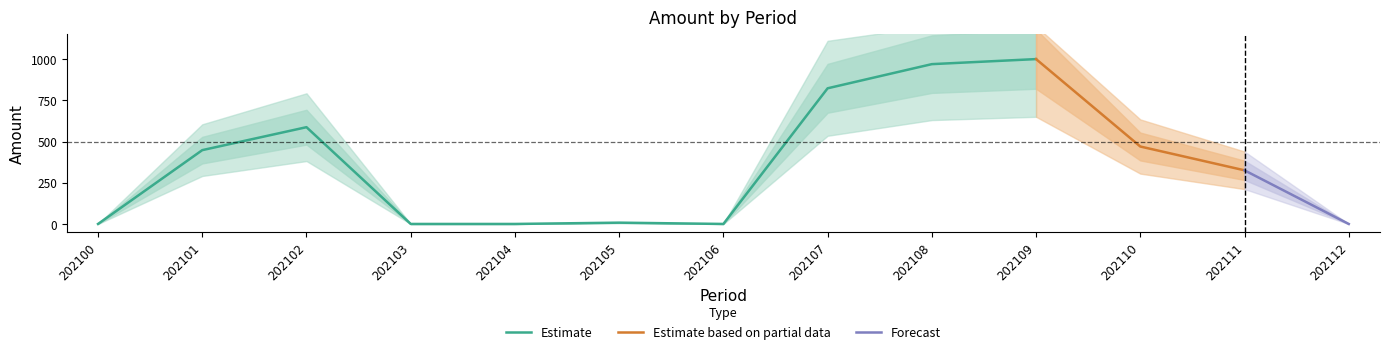

Rank the categories by value from highest to lowest.

202109, 202108, 202107, 202102, 202110, 202101, 202111, 202105, 202100, 202103, 202104, 202106, 202112